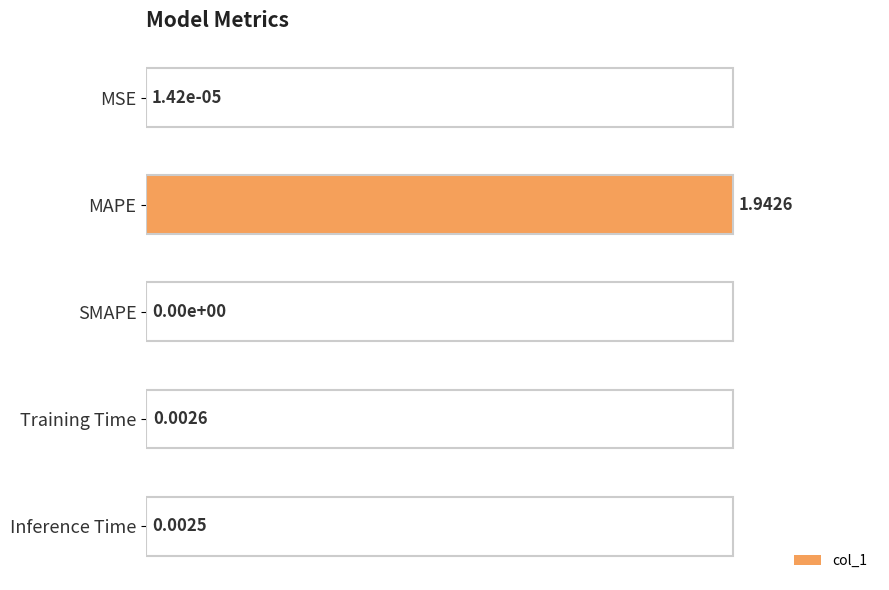

Which label corresponds to the largest value in the chart?

MAPE